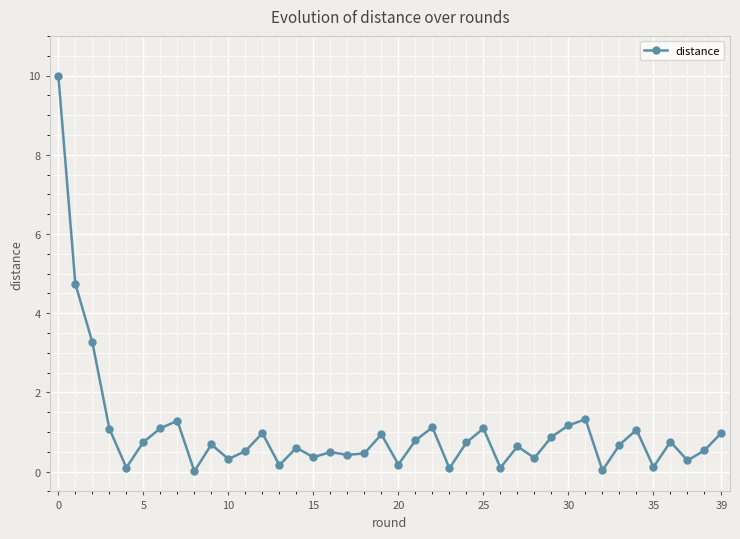

What is the maximum value shown in the chart?

10.0